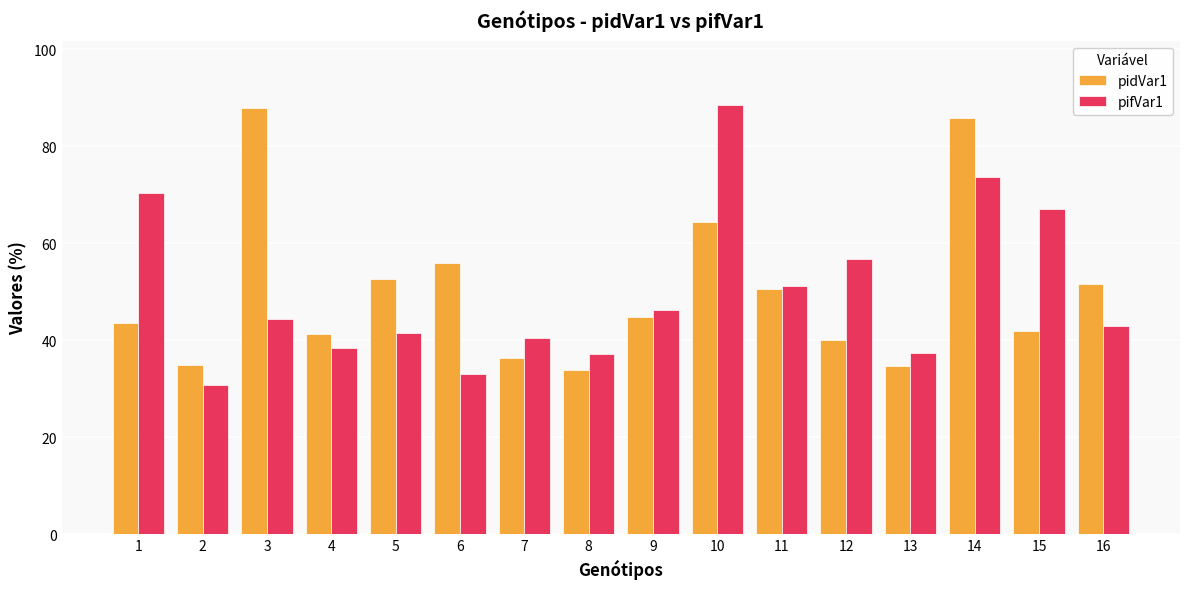

What is the value of the pidVar1 bar at the 4th from the left?

41.2